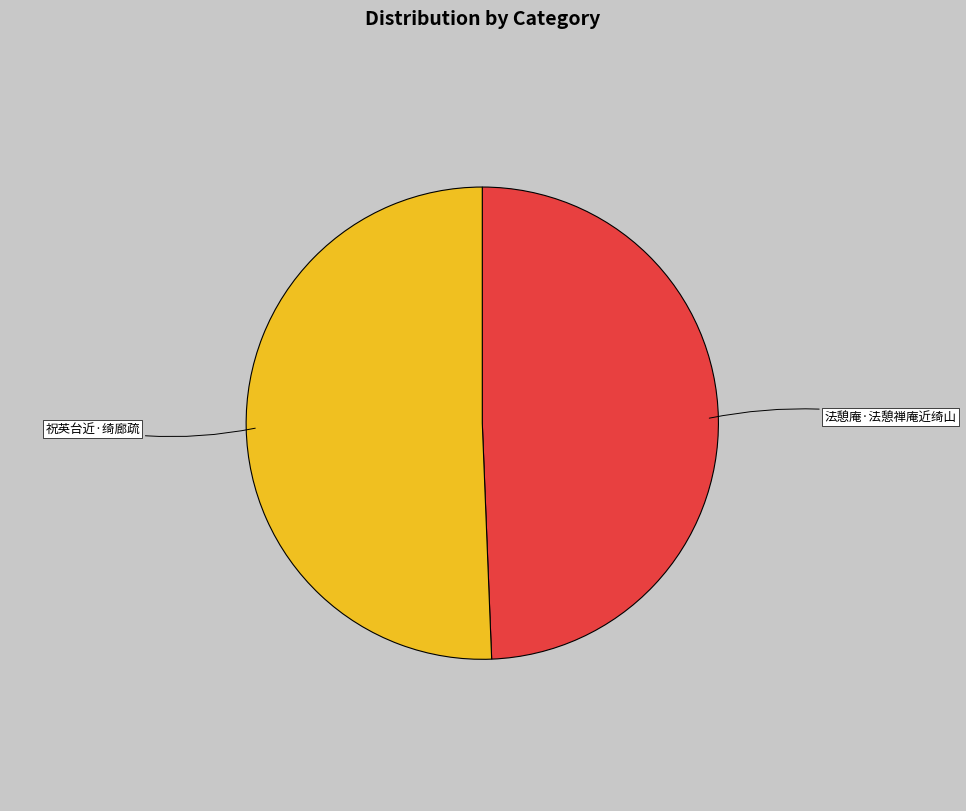

Rank the categories by value from highest to lowest.

祝英台近·绮廊疏, 法憩庵·法憩禅庵近绮山